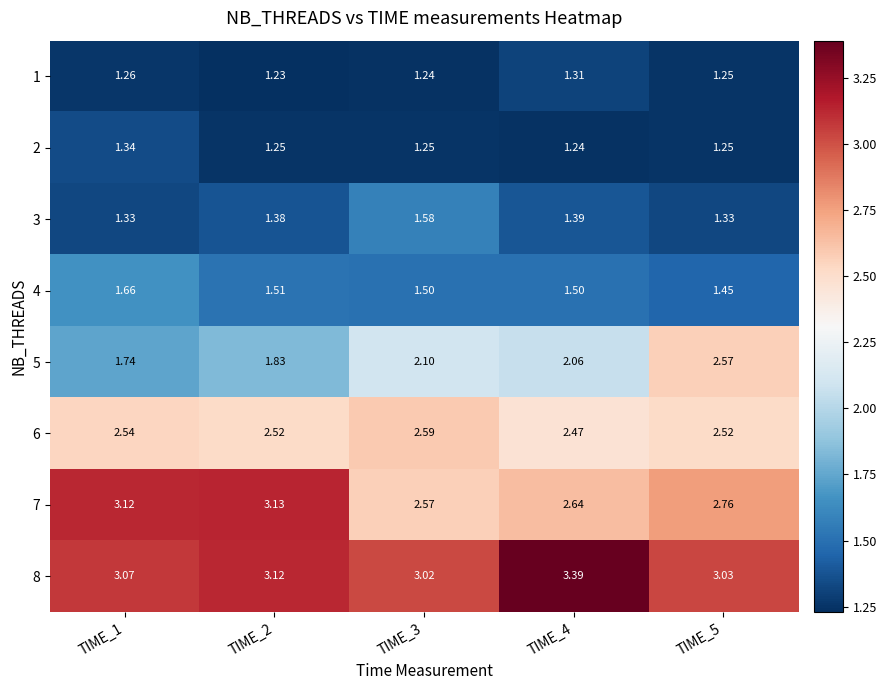

Is the value of 1 at TIME_1 greater than the value of 4 at TIME_1?

No